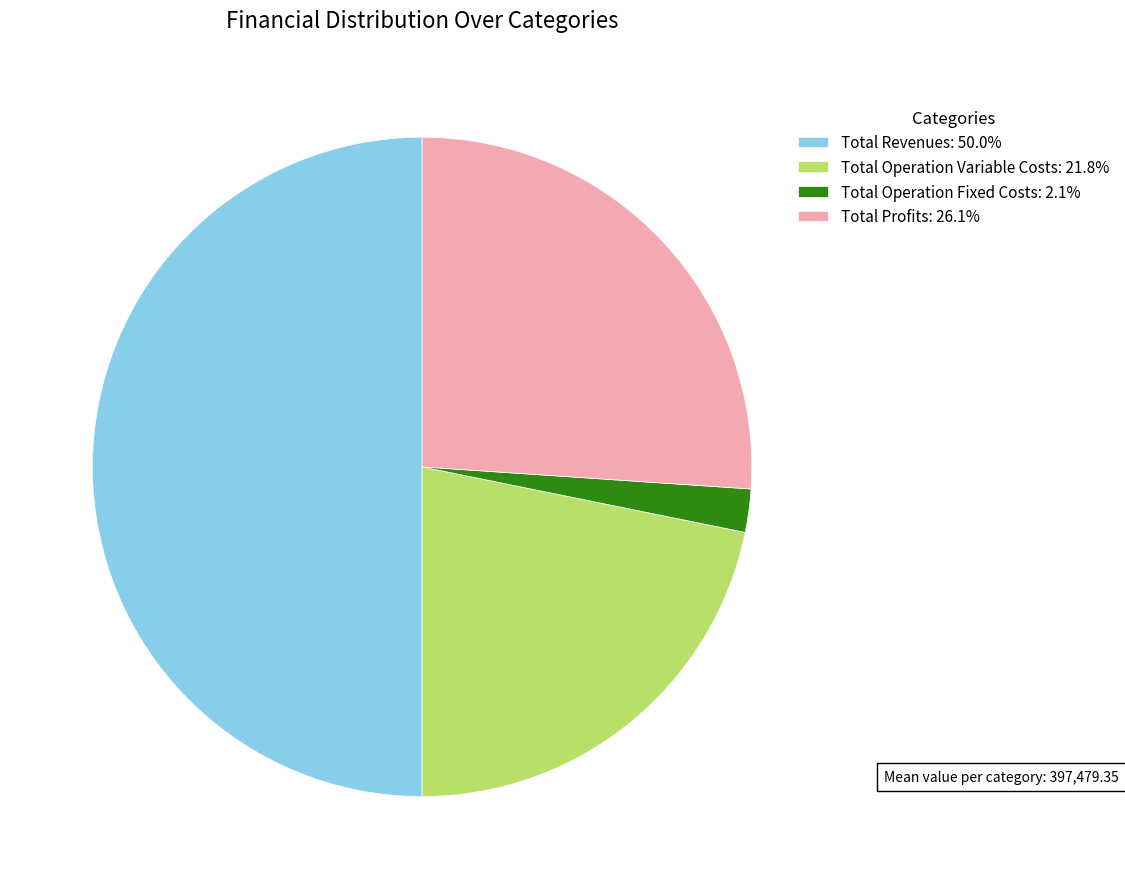

What is the ratio of the value at Total Profits: 26.1% to the value at Total Operation Fixed Costs: 2.1%?

12.3